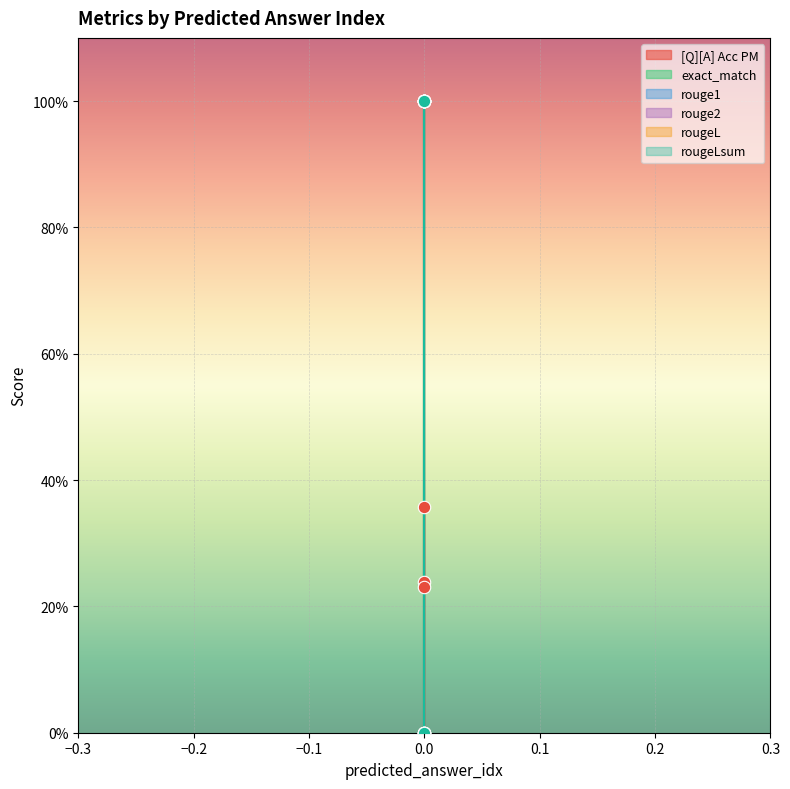

Which series reaches the maximum Y coordinate?

exact_match